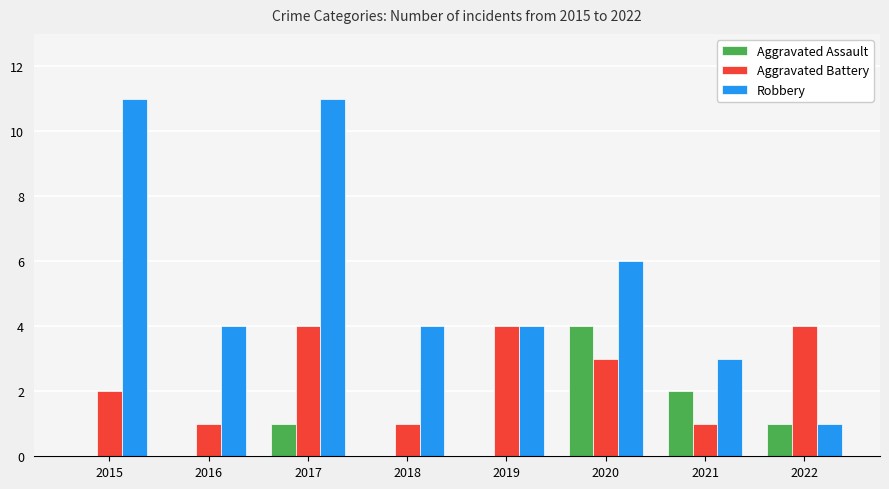

Which series has the largest range (max minus min)?

Robbery